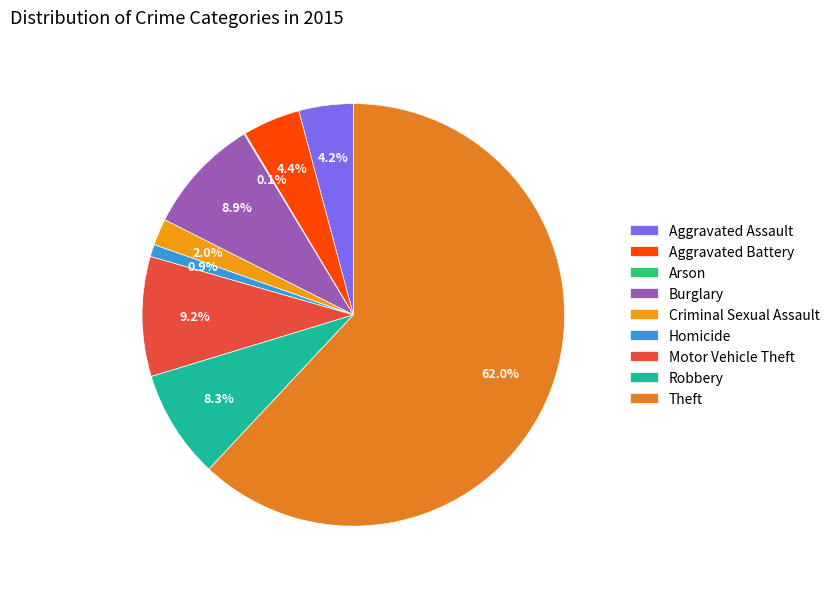

Does any single category account for the majority?

Yes